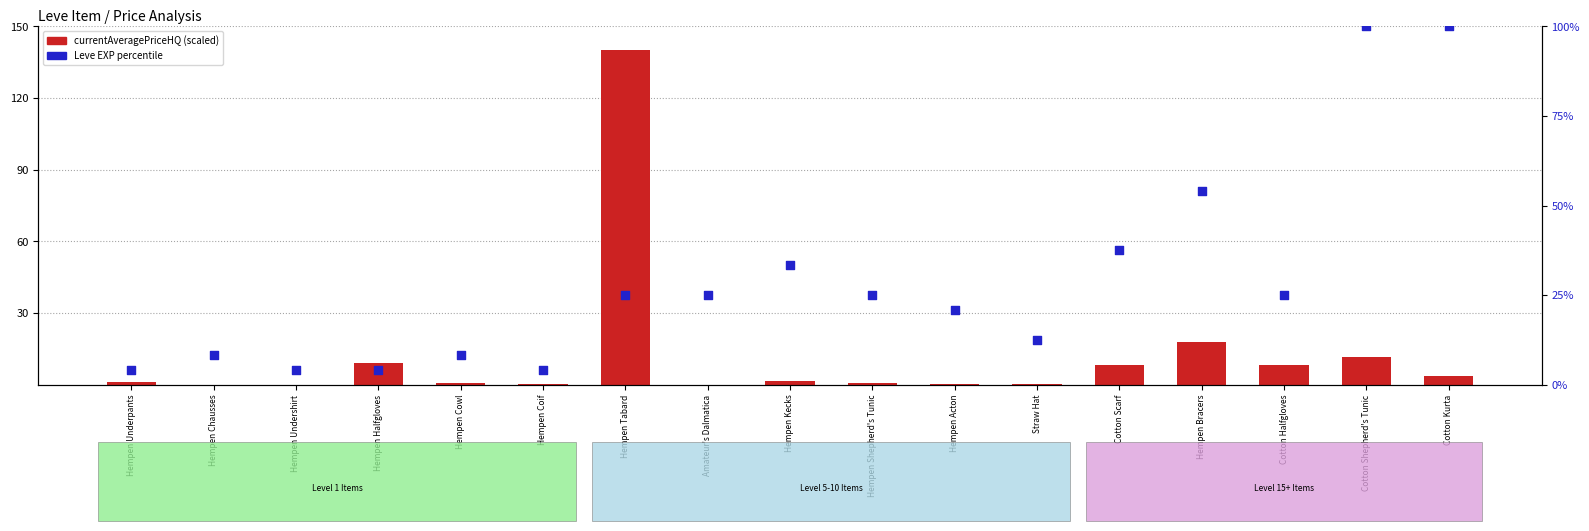

What are all the series names shown in the legend?

currentAveragePriceHQ, Leve EXP (percentile)